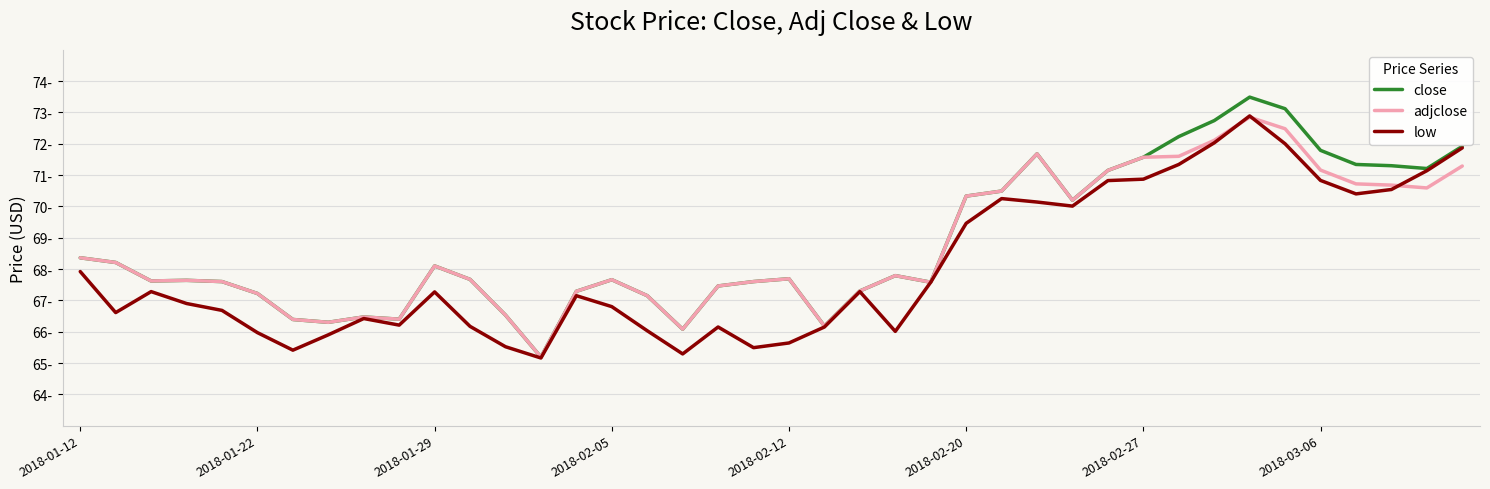

Which series has the largest total across all categories?

close